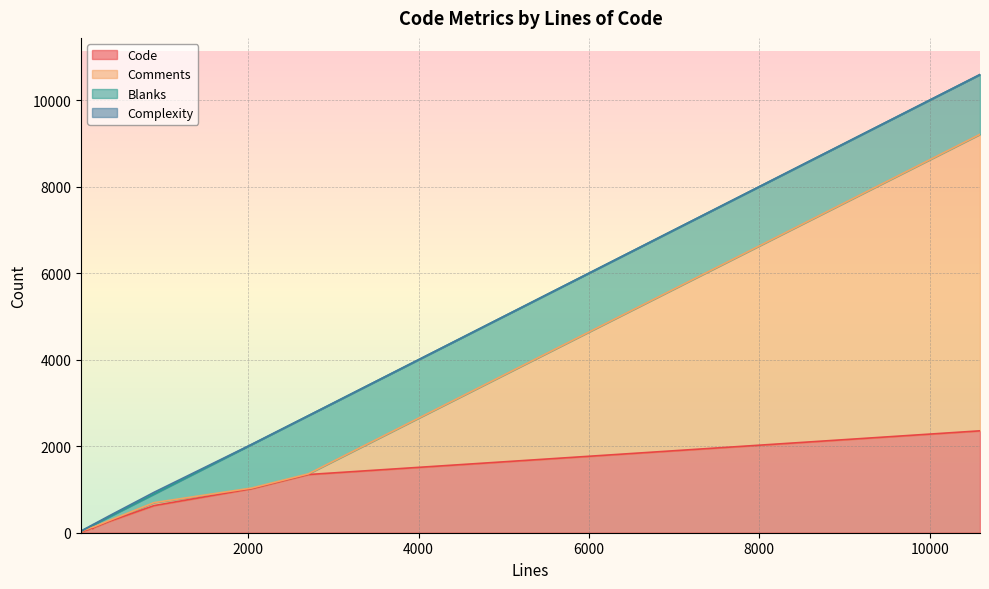

The Comments series shows 9579 at 10590. True or false?

False